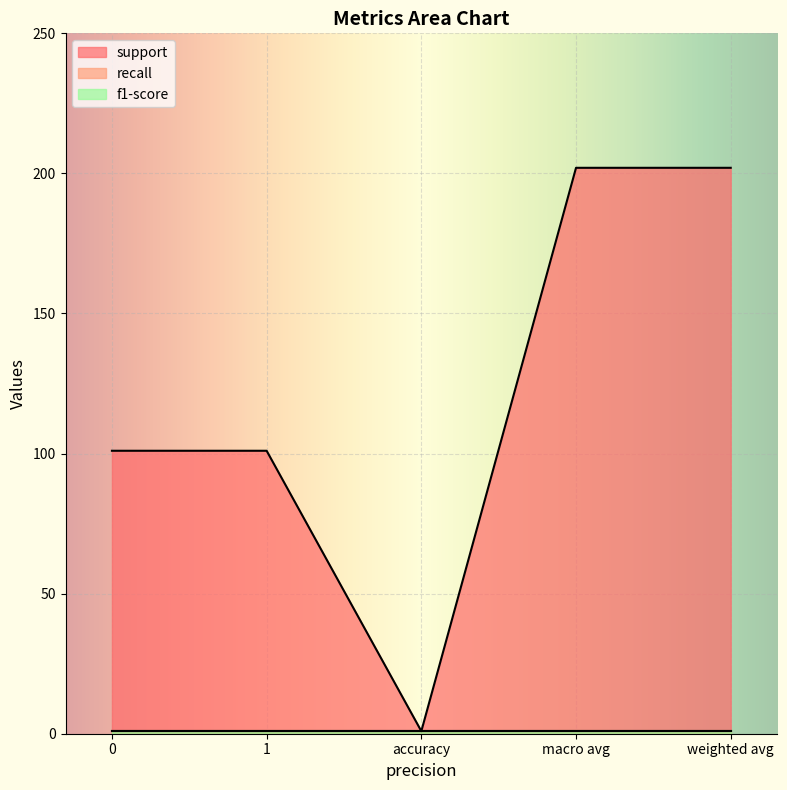

What is the average value of the f1-score series?

0.9